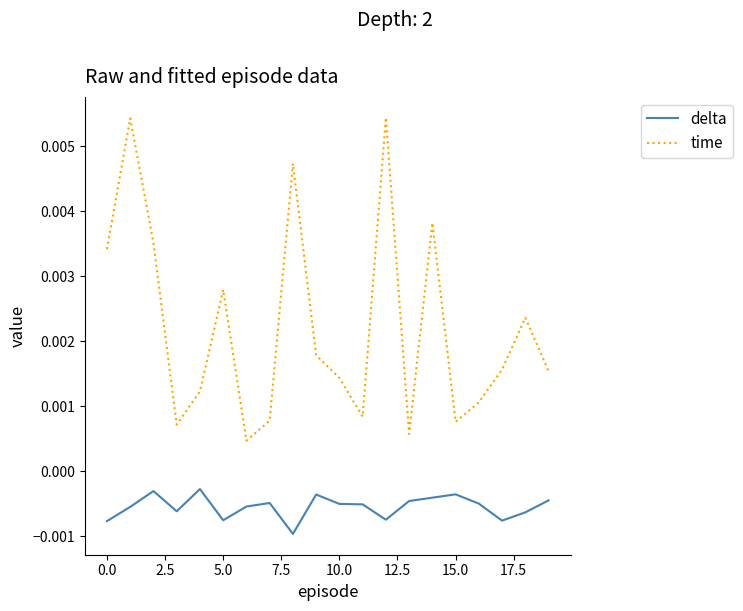

True or false: delta and time cross at least once.

False